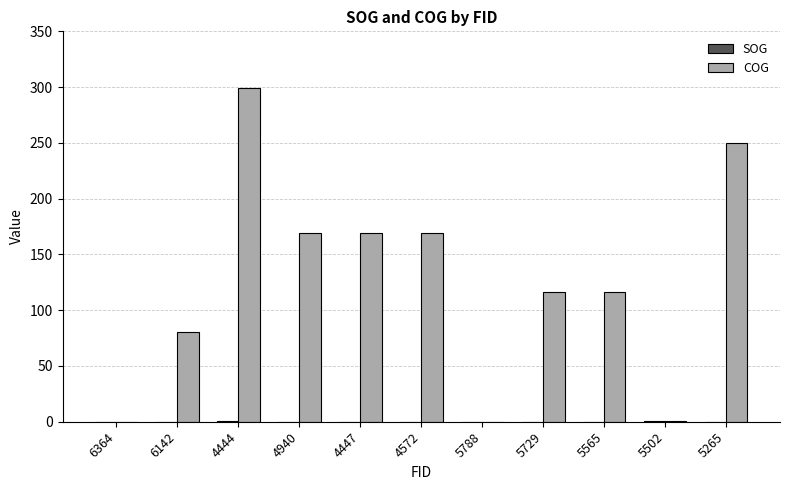

Which series changed the most between 5729 and 5265?

COG